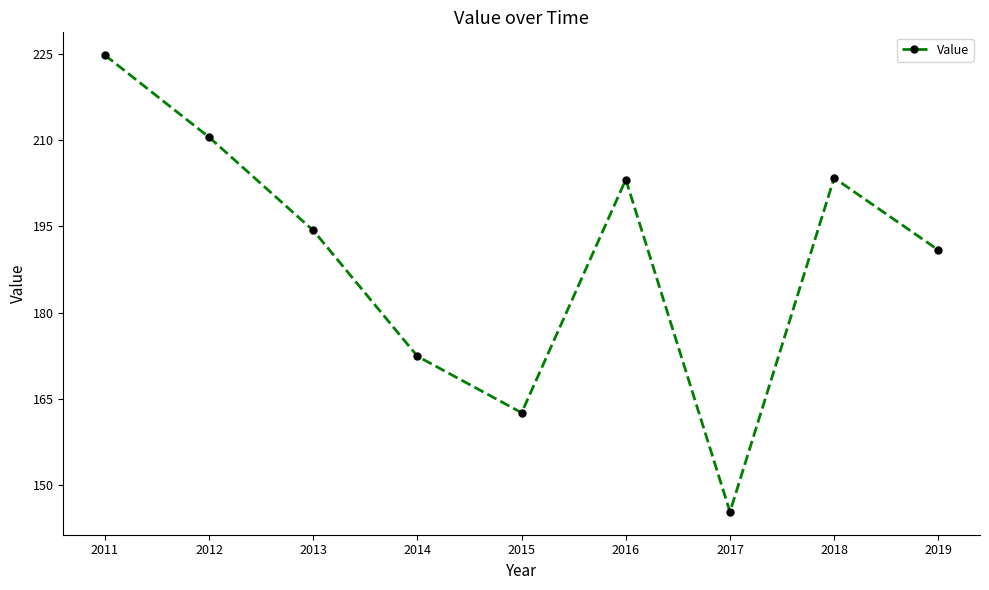

What is the change in value from 2015 to 2016?

+40.6